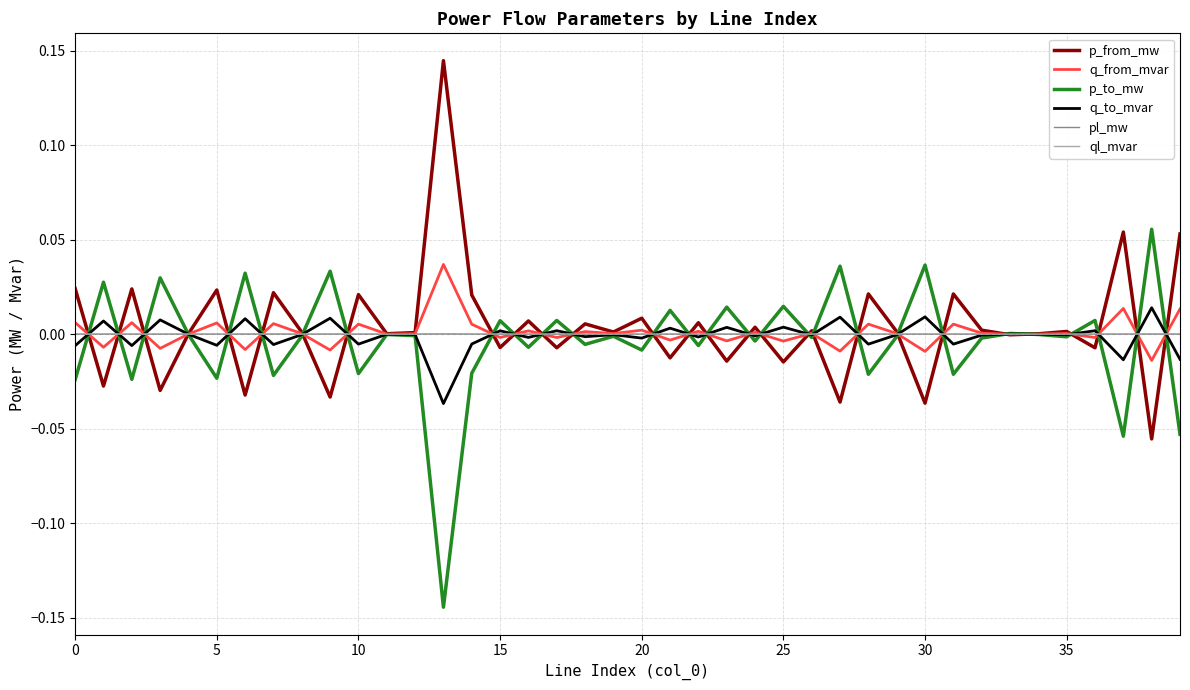

What are all the series names shown in the legend?

p_from_mw, q_from_mvar, p_to_mw, q_to_mvar, pl_mw, ql_mvar